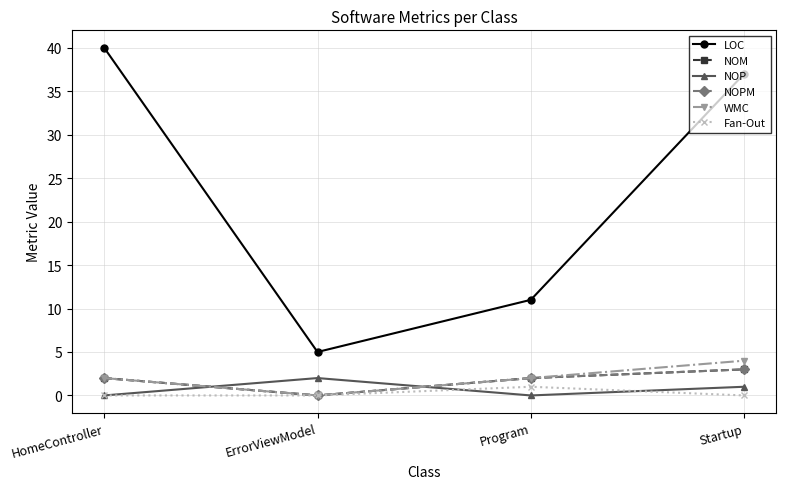

Is this an area chart (filled region under the line)?

No